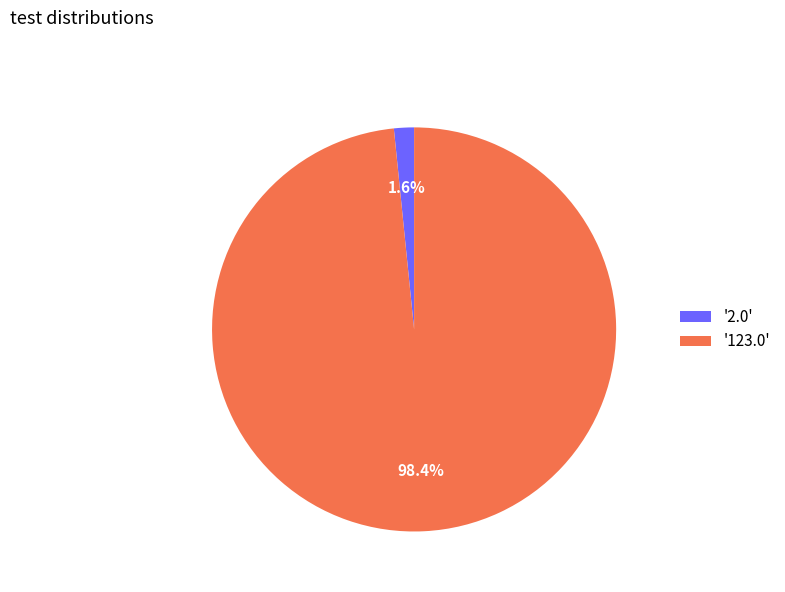

Does any single category account for the majority?

Yes